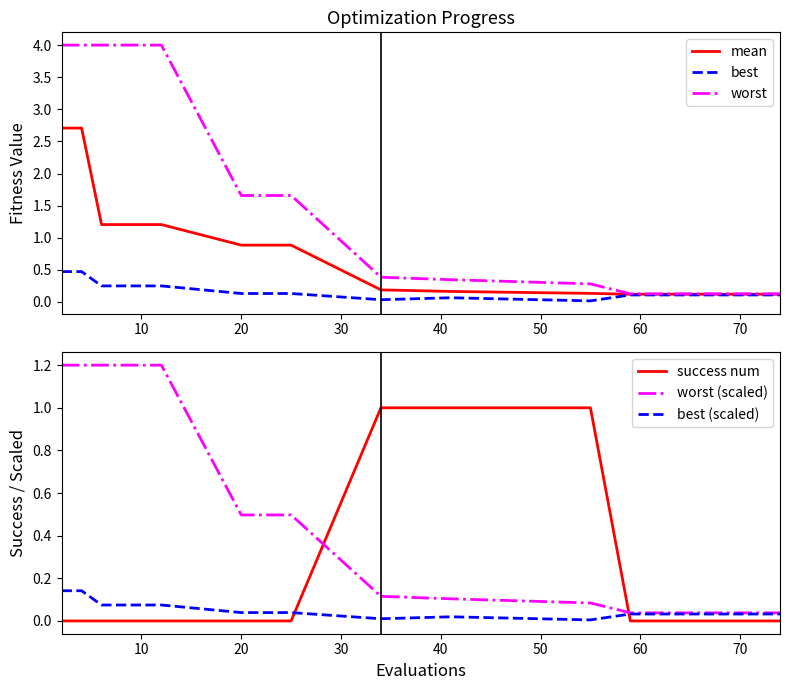

Which series ends up on top after the final intersection of success num and worst (scaled)?

worst (scaled)